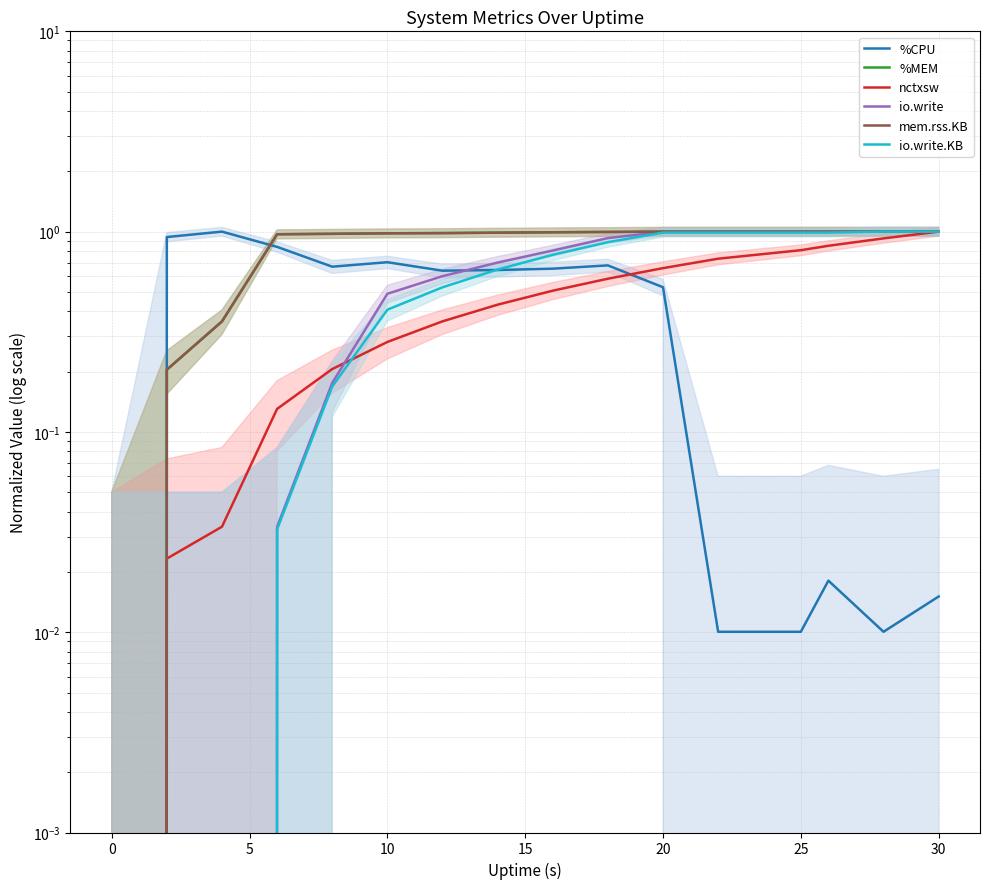

How many intersections are there between %CPU and nctxsw?

1